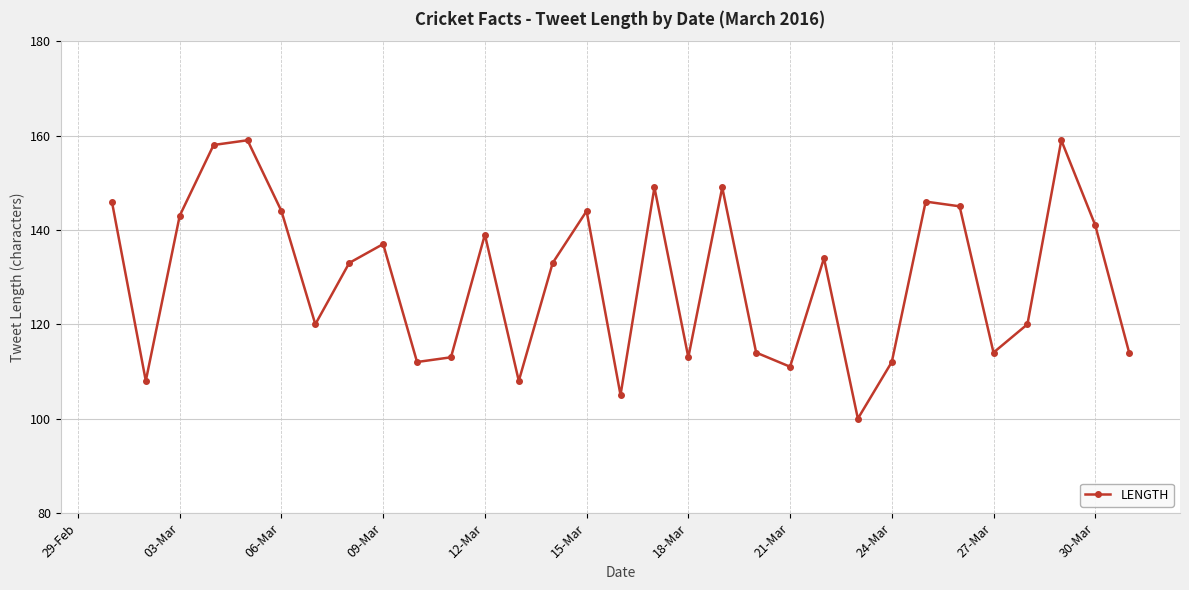

What is the greatest value displayed?

159